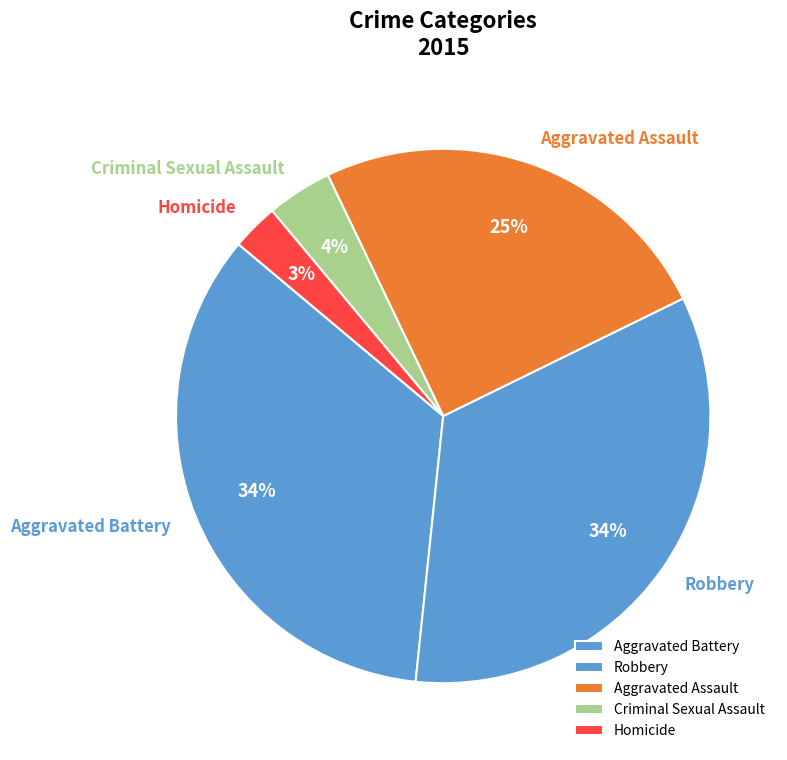

Do Aggravated Assault and Homicide together represent more than half of the pie?

No